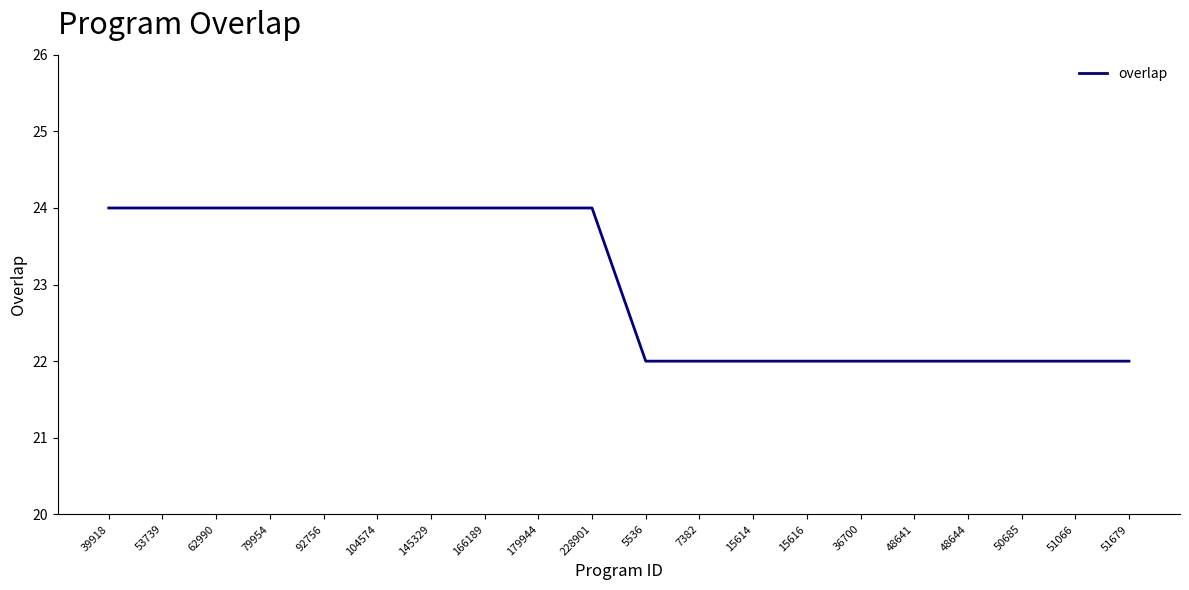

Is this an area chart (filled region under the line)?

No